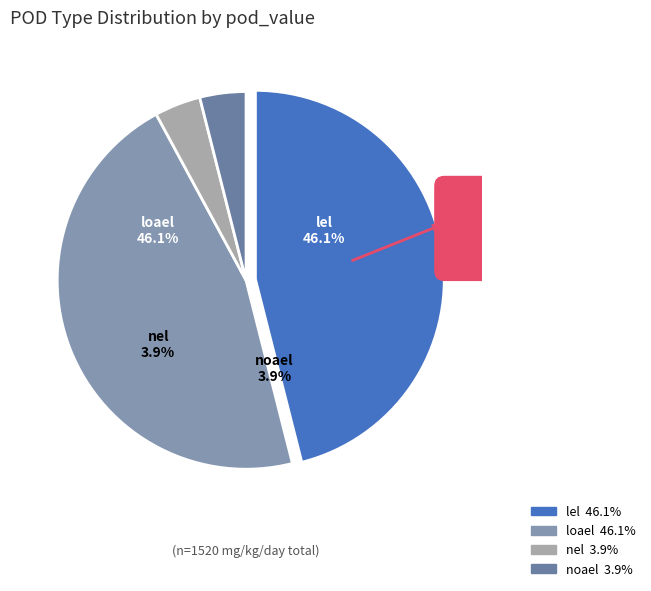

How many segments does this pie chart have?

4